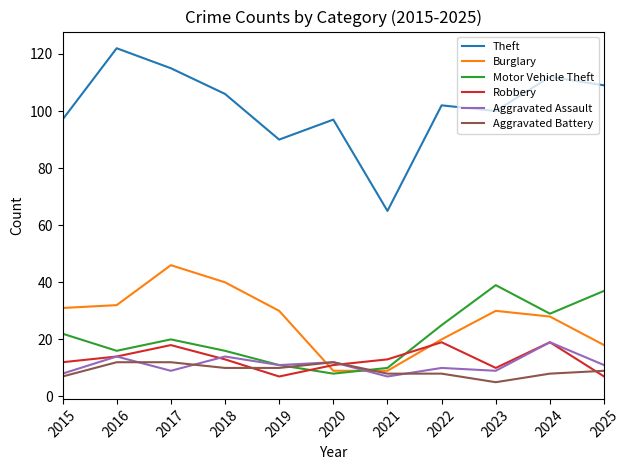

Which series has the largest total across all categories?

Theft